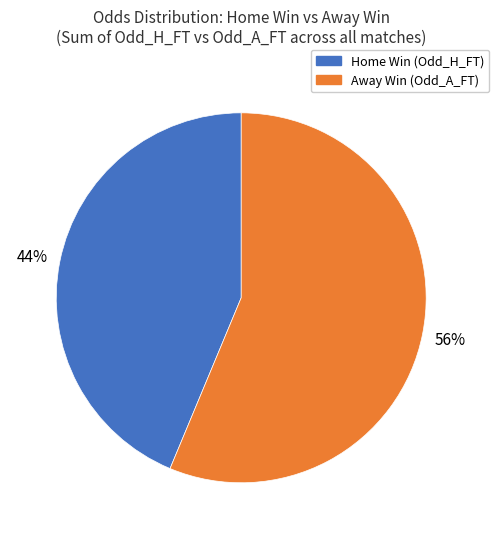

To the nearest percent, what is the average slice percentage?

50%